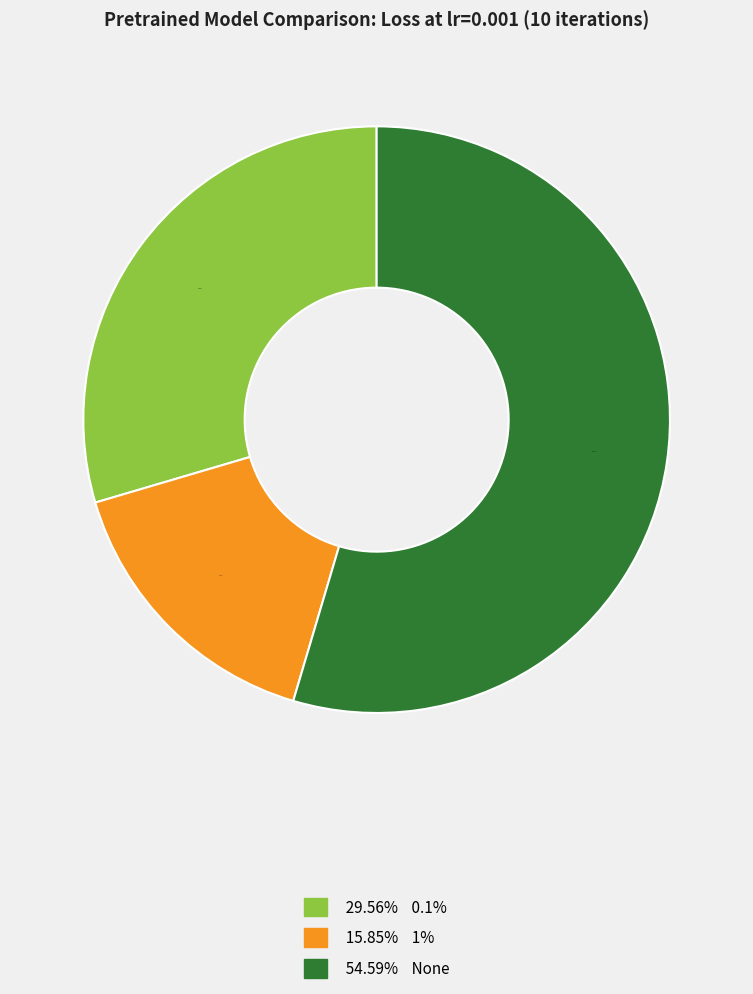

To the nearest percent, what is the average slice percentage?

33%